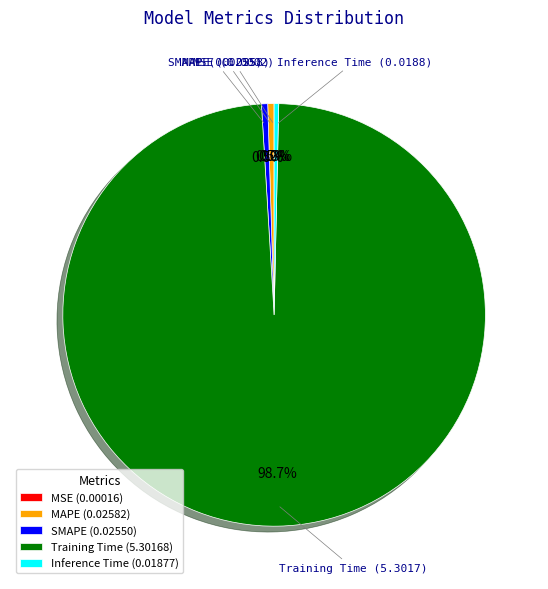

Combined, what portion of the pie is Inference Time and SMAPE?

0.8%